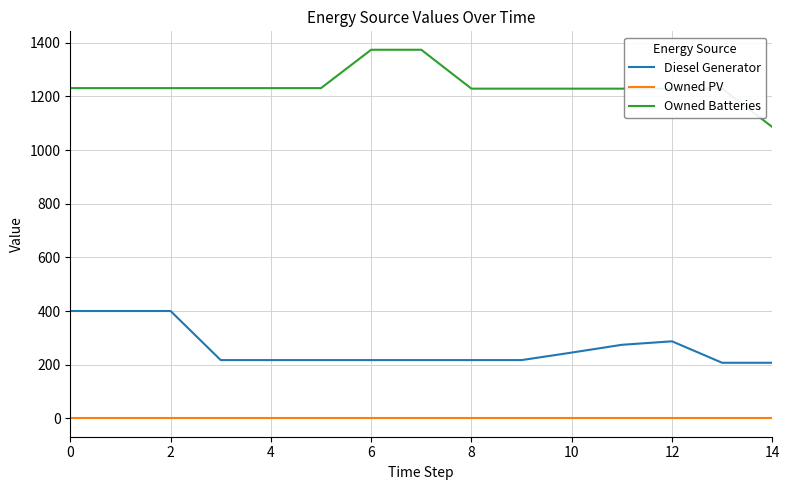

Which series has the largest total across all categories?

Owned Batteries